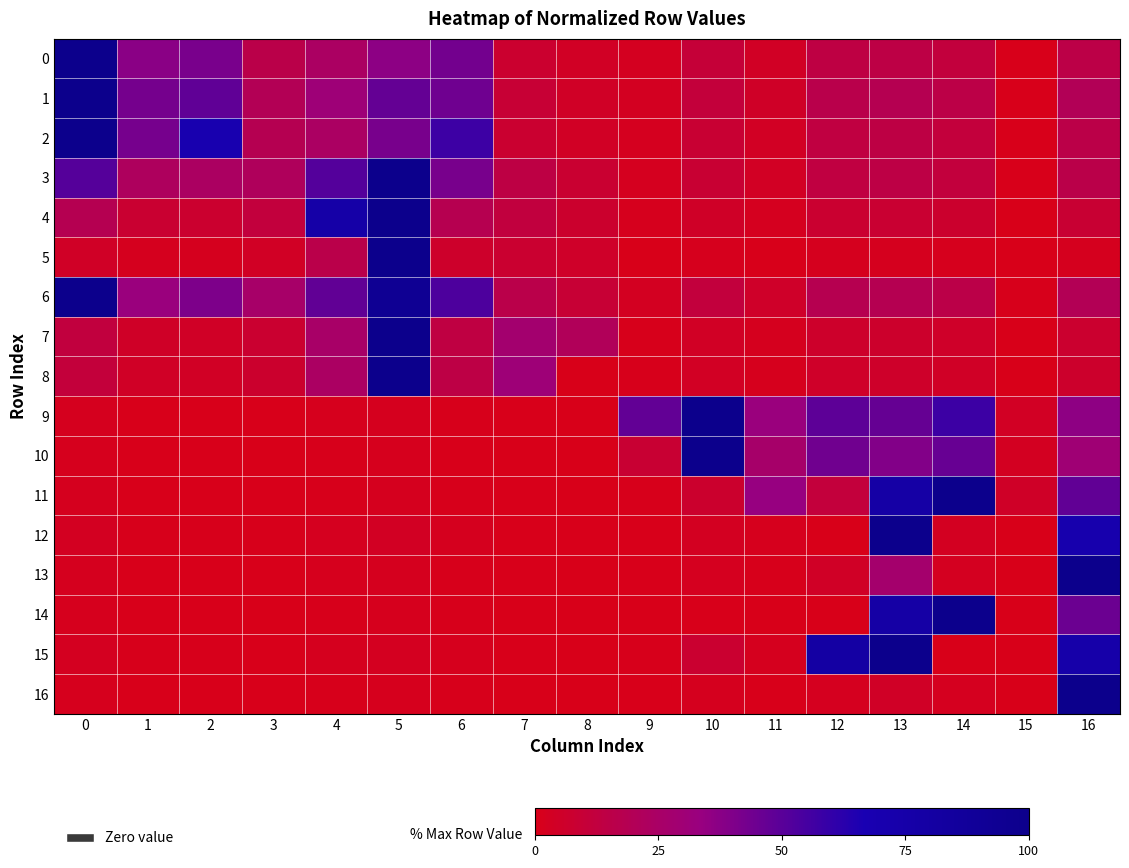

At how many categories does at least one series exceed 17?

16